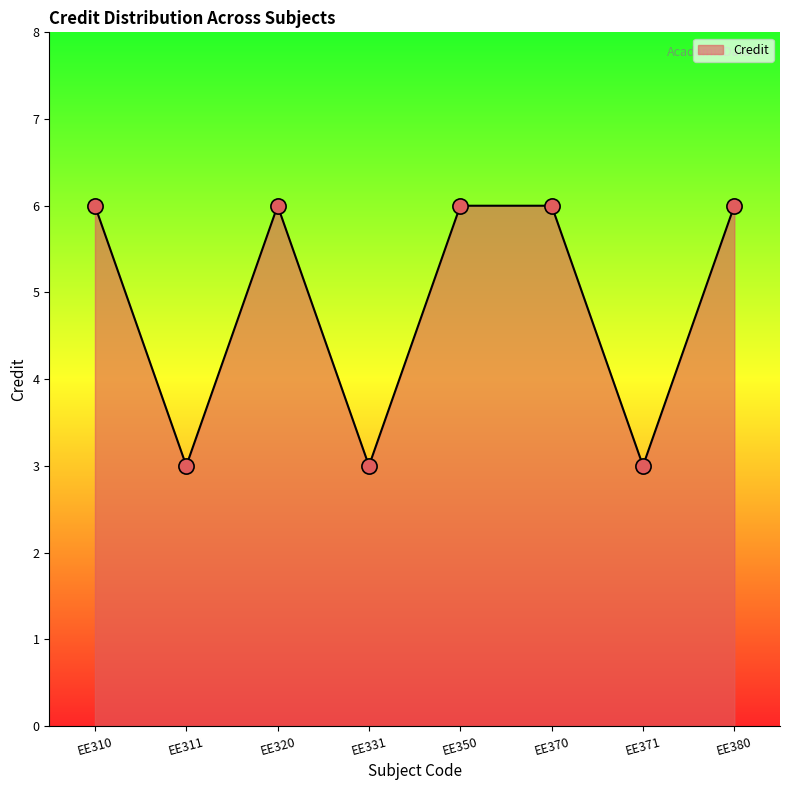

Between EE380 and EE371, which is larger?

EE380